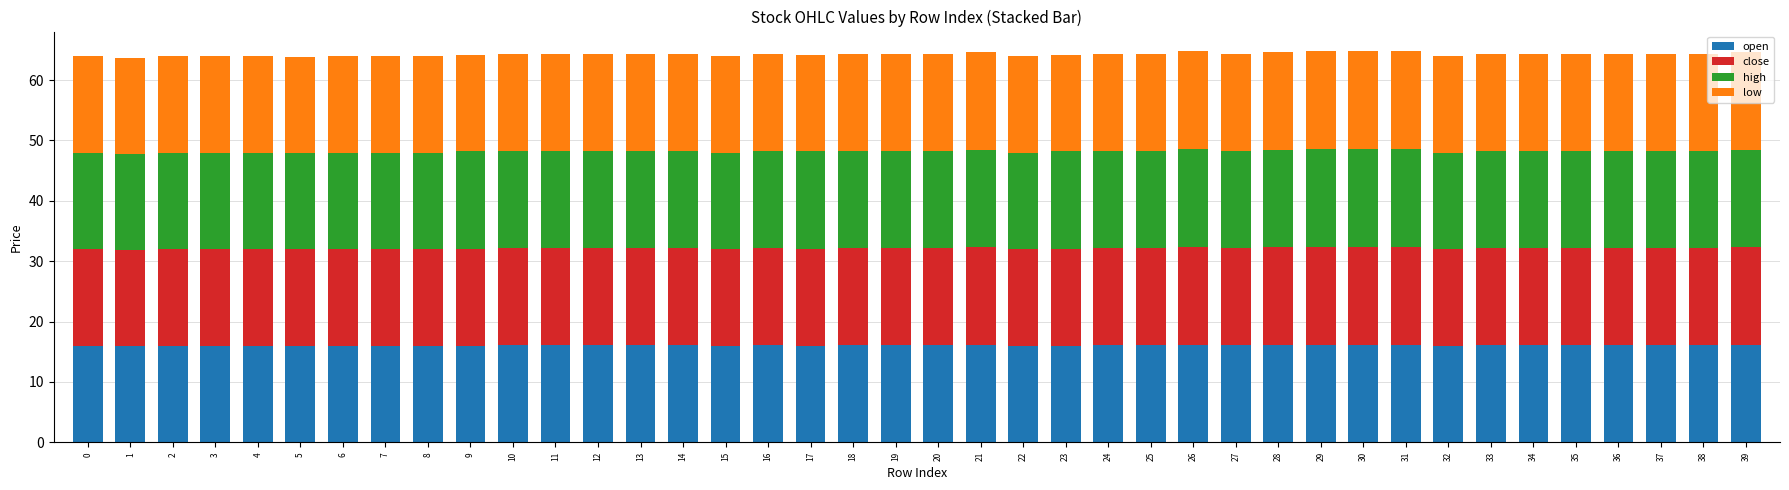

The open series shows 16.1 at 10. True or false?

True